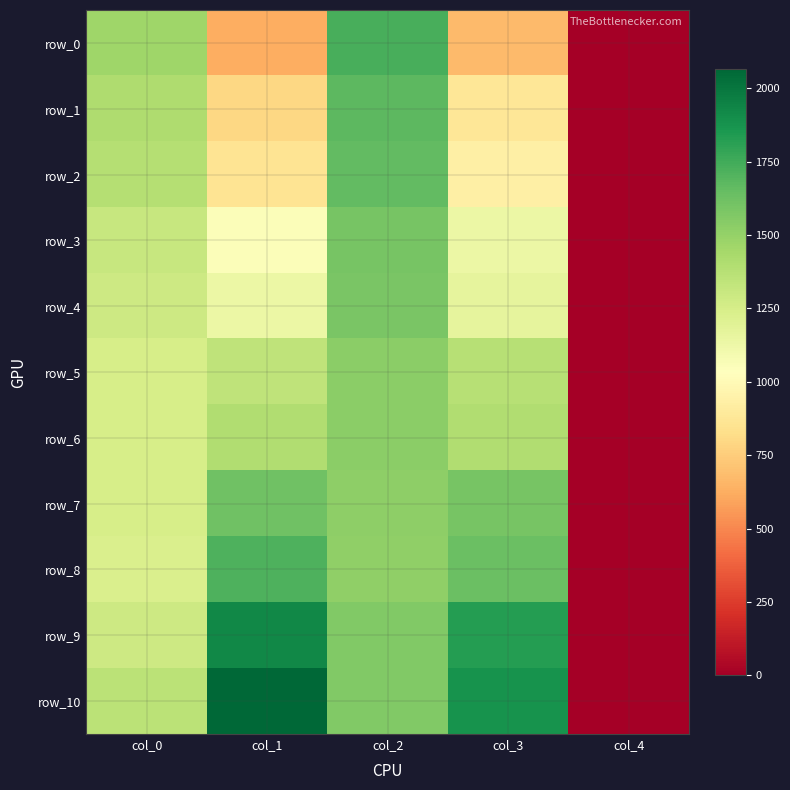

Which category has the highest value across all series?

col_1